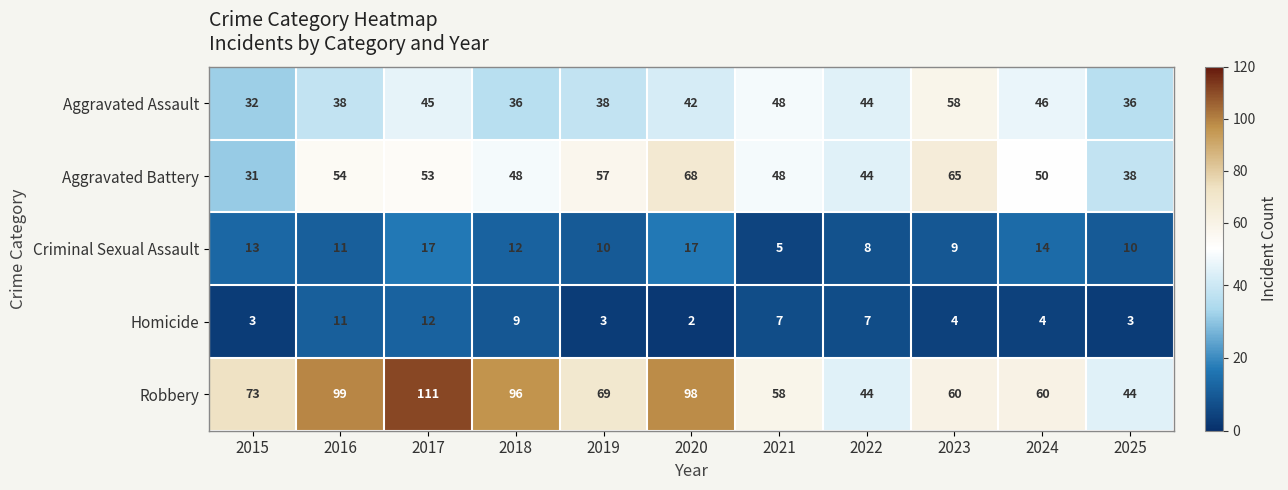

Where does the Criminal Sexual Assault series first go above 11?

2015